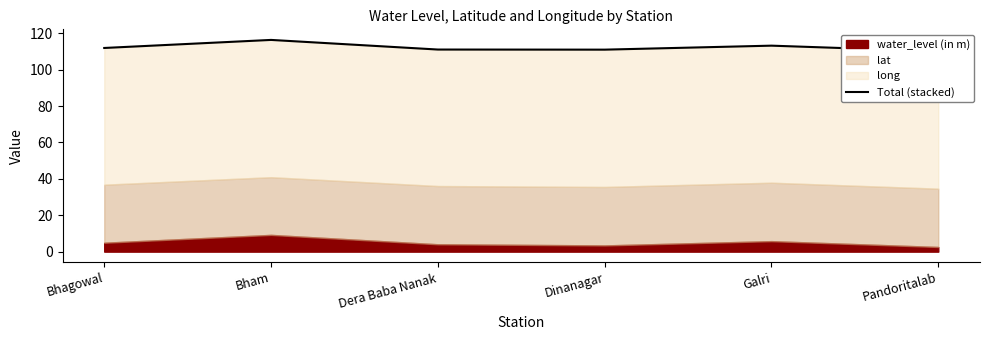

Reading left to right, what are all the values shown in this chart?

Bhagowal=112.0	Bham=116.4	Dera Baba Nanak=111.1	Dinanagar=111.0	Galri=113.2	Pandoritalab=110.1